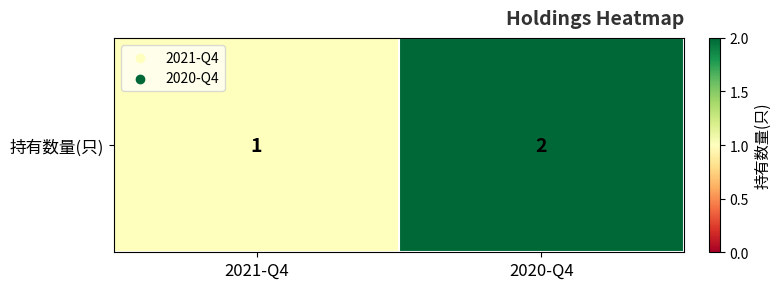

List the labels in order of value, smallest first.

2021-Q4, 2020-Q4